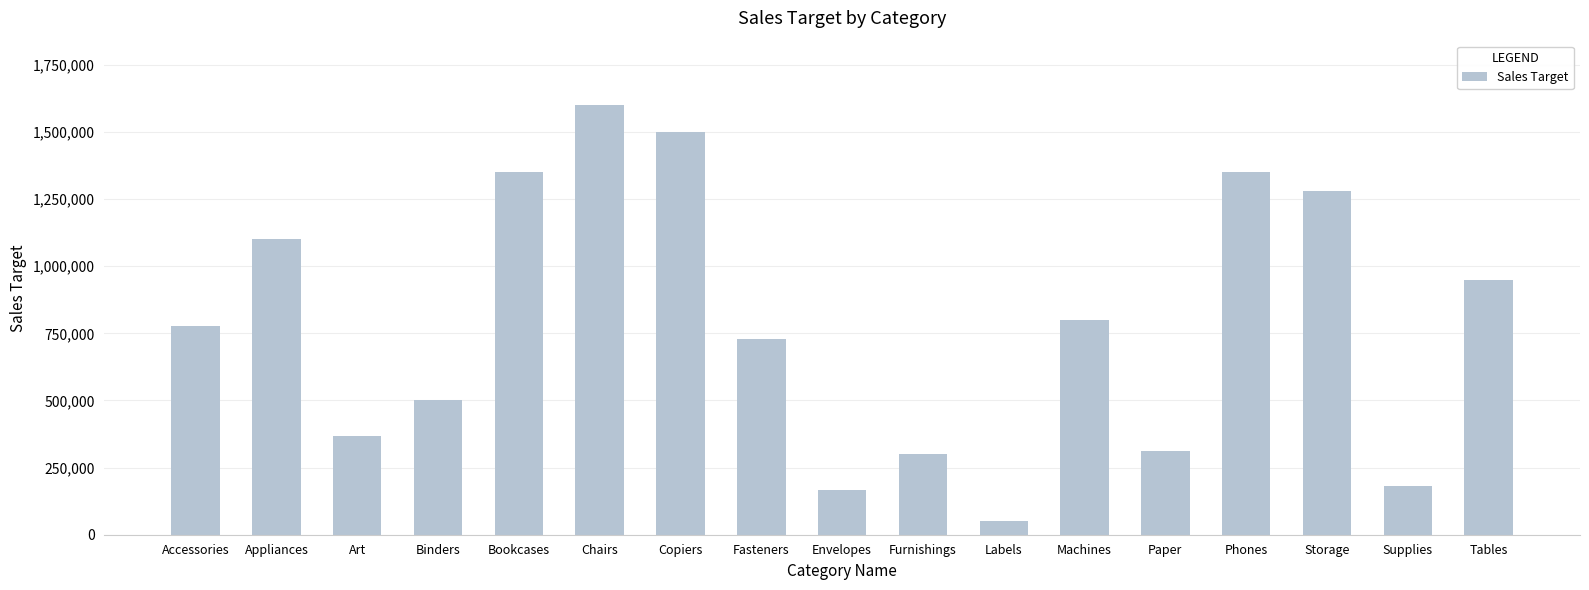

Reading left to right, what are all the values shown in this chart?

778000	1100000	368000	500000	1350000	1600000	1500000	728000	168000	300000	50000	800000	310000	1350000	1280000	183000	950000